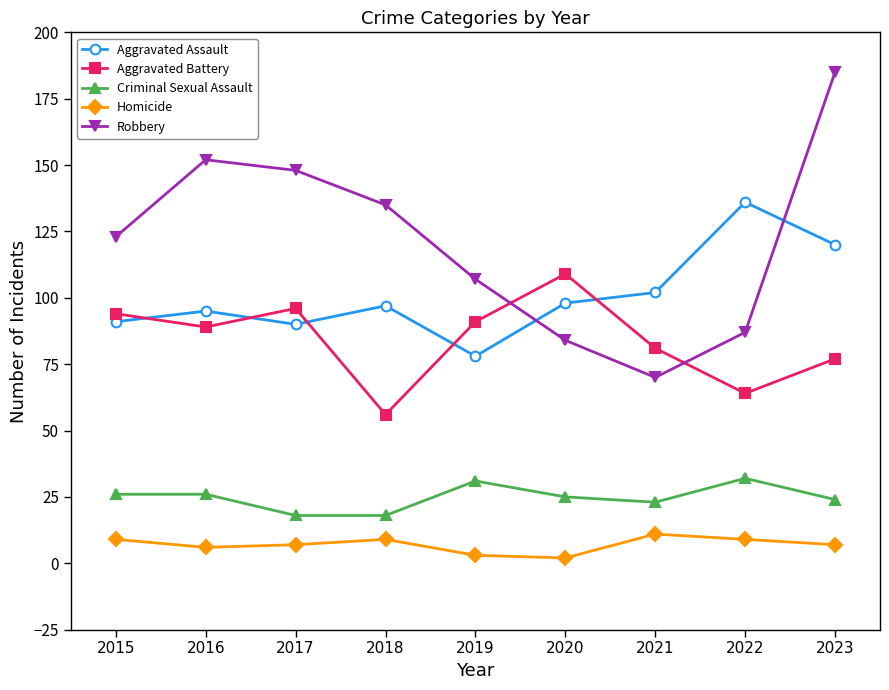

True or false: Criminal Sexual Assault and Homicide intersect in this chart.

False